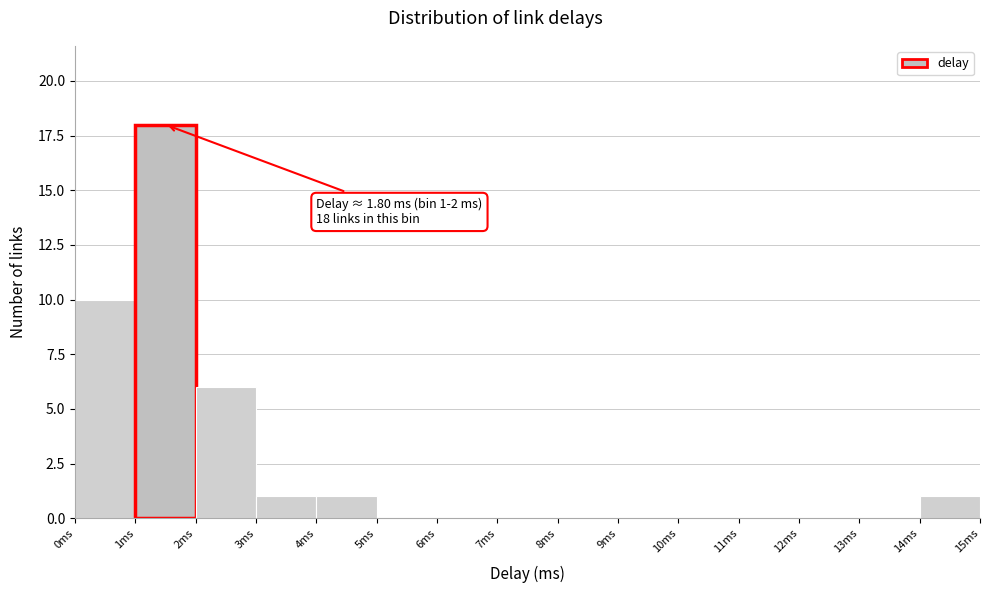

Over which range of the x-axis is the bar tallest?

1 to 2